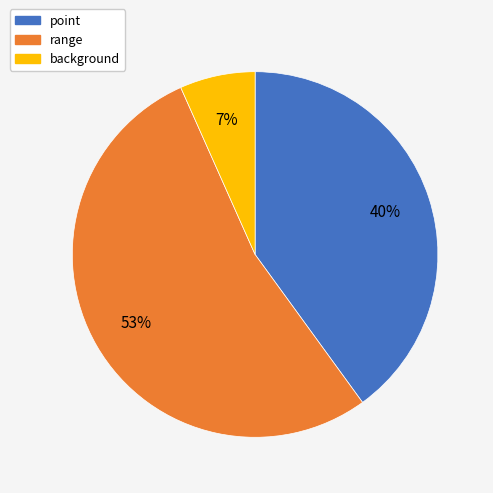

To the nearest percent, what portion does range represent?

53%